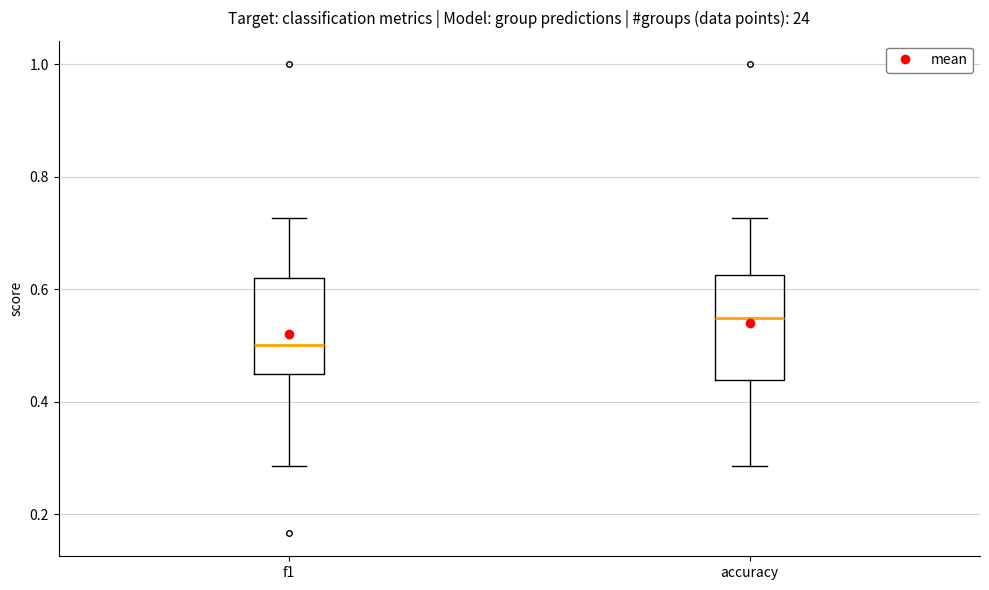

Reading left to right, transcribe this box plot: for each box, give where its median line is, the range the box spans, and where its two whiskers end, as read against the y-axis. The values are not printed on the chart, so give them approximately, as read against the axis.

f1: median 0.50, box 0.44 to 0.62, whiskers 0.28 to 0.72
accuracy: median 0.54, box 0.44 to 0.62, whiskers 0.28 to 0.72